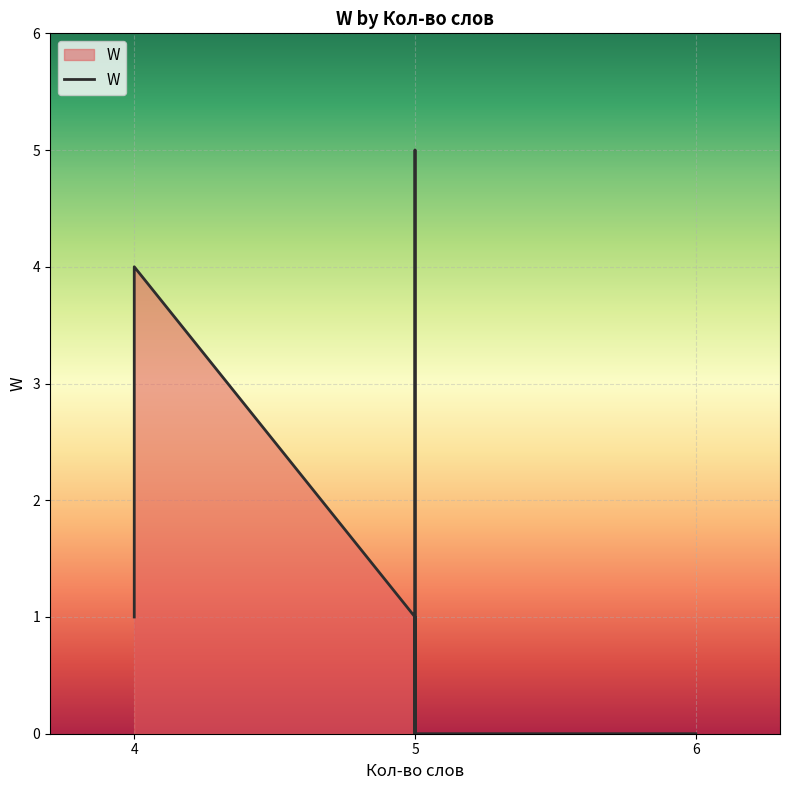

Does the chart display data point markers on the line(s)?

No